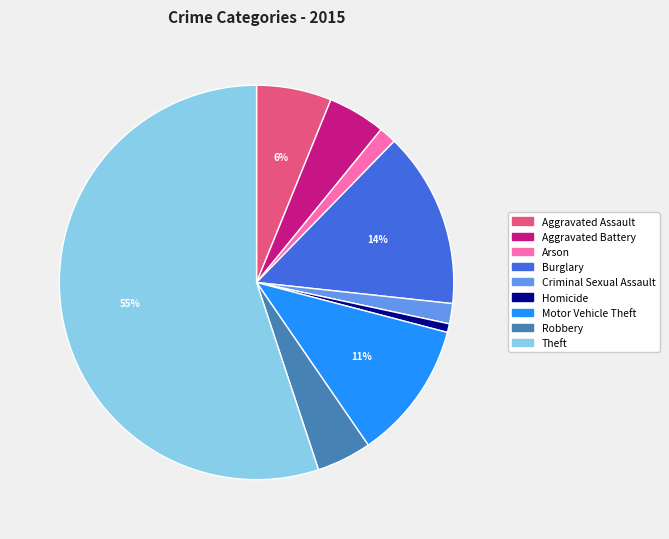

Which category has the biggest portion of the pie?

Theft